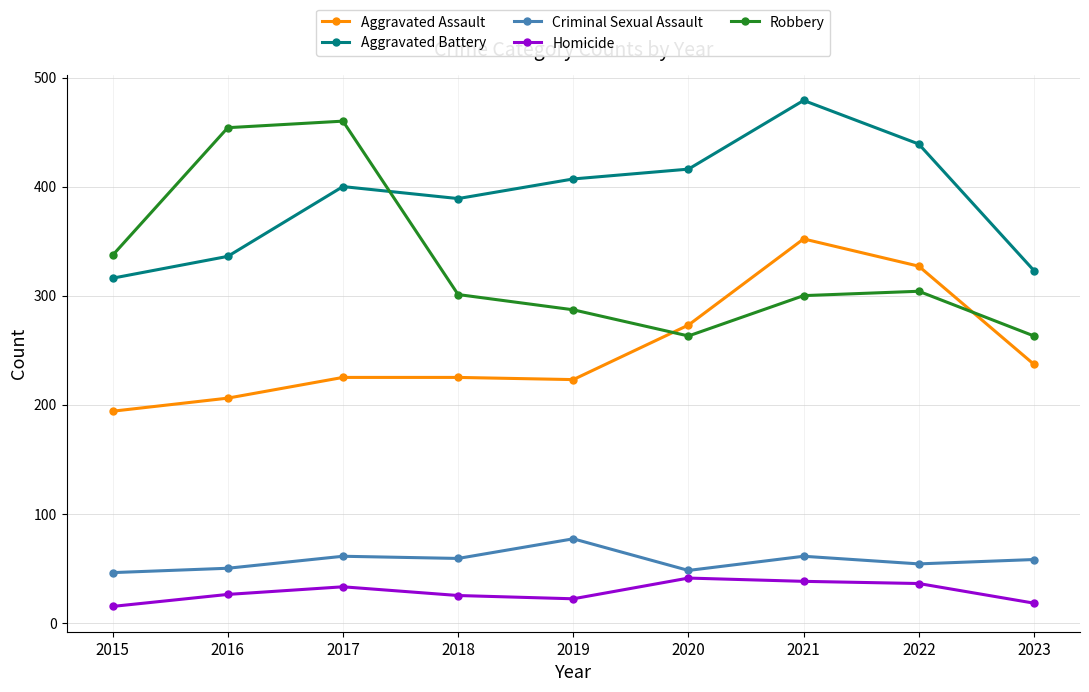

The value of Aggravated Assault at 2023 is 237. True or false?

True